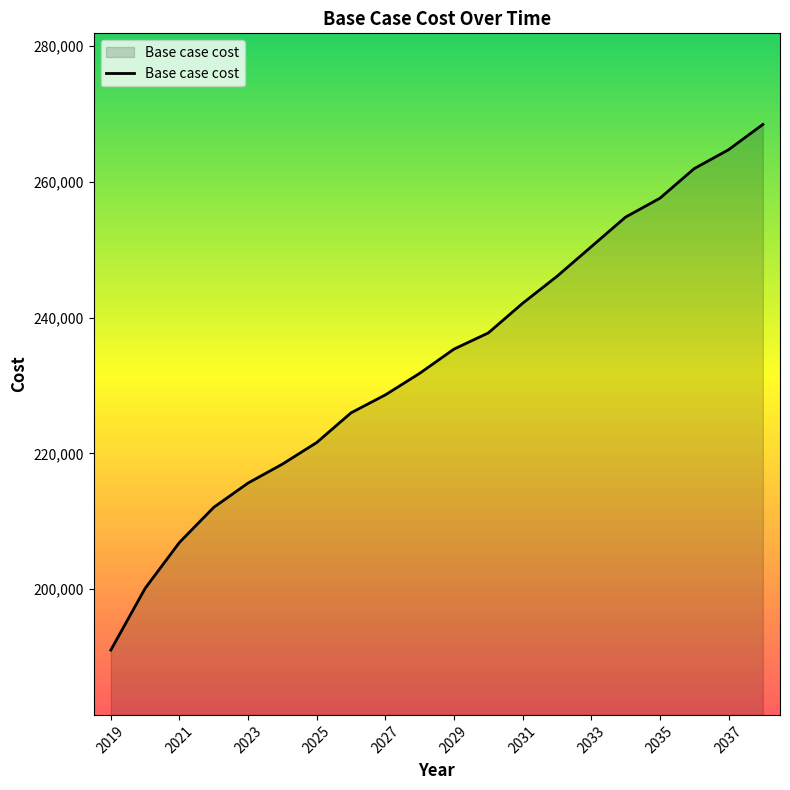

Reading left to right, extract all data points from this chart.

191020.8	200120.9	206884.4	212056.5	215637.2	218422.2	221605.1	225981.5	228625.1	231800.4	235372.7	237754.2	242120.3	246089.5	250455.6	254821.7	257600.1	261966.2	264744.7	268476.1